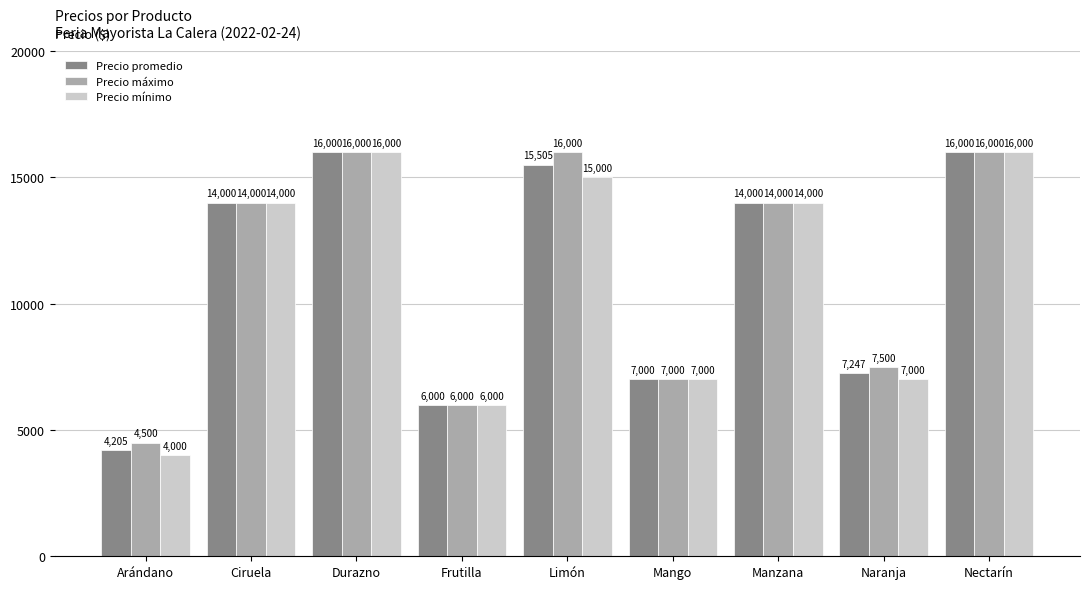

Which category has the lowest value in the Precio máximo series?

Arándano